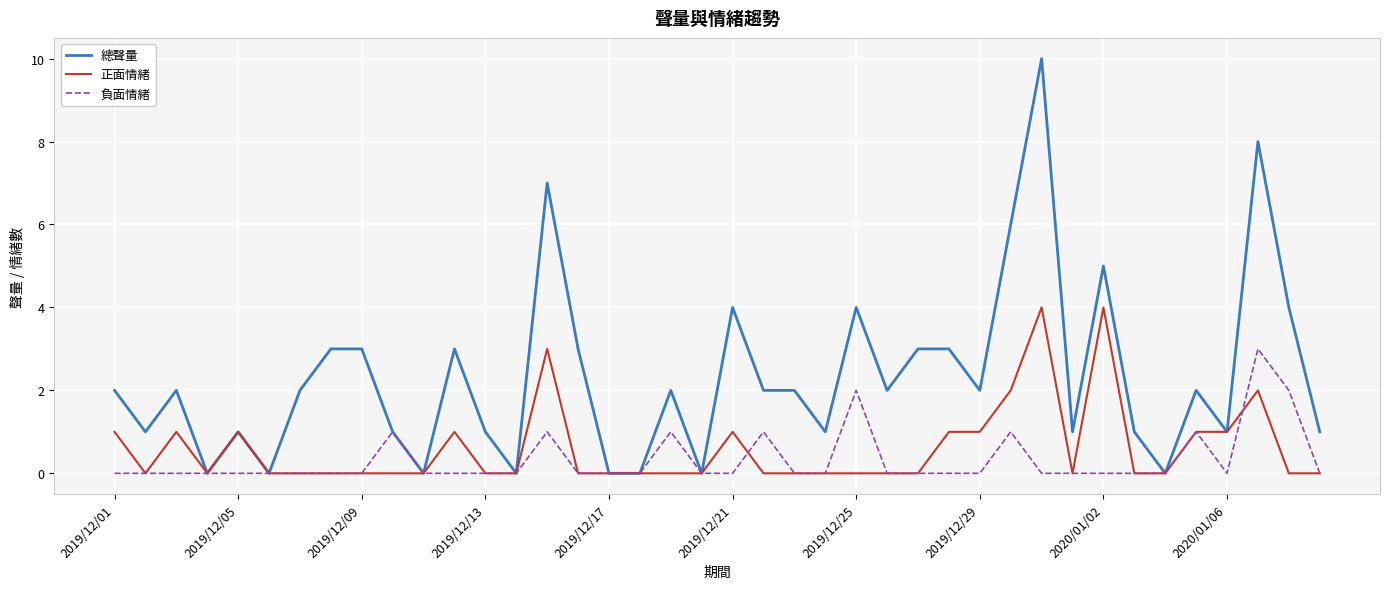

Which series has the largest total across all categories?

總聲量